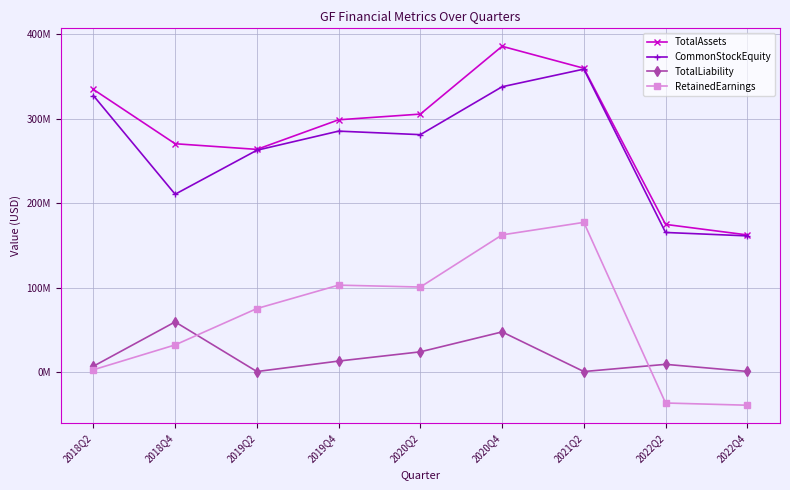

What is the highest value of the TotalAssets series?

385.5